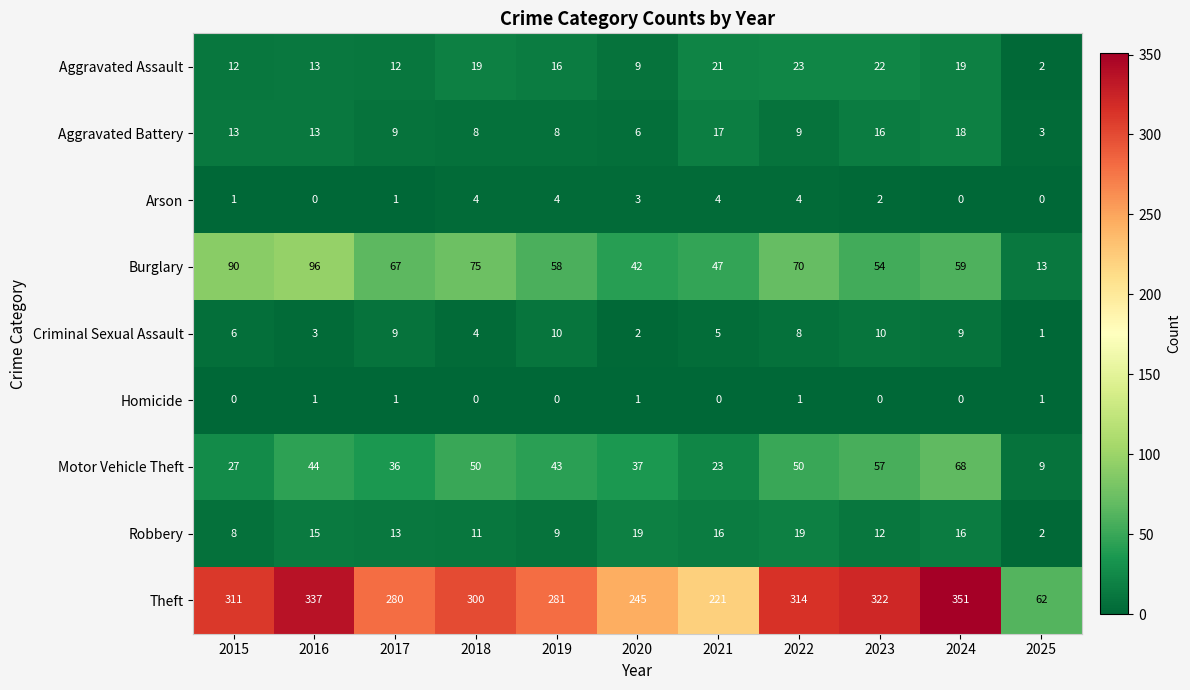

How many values in the Theft series are below 300?

5